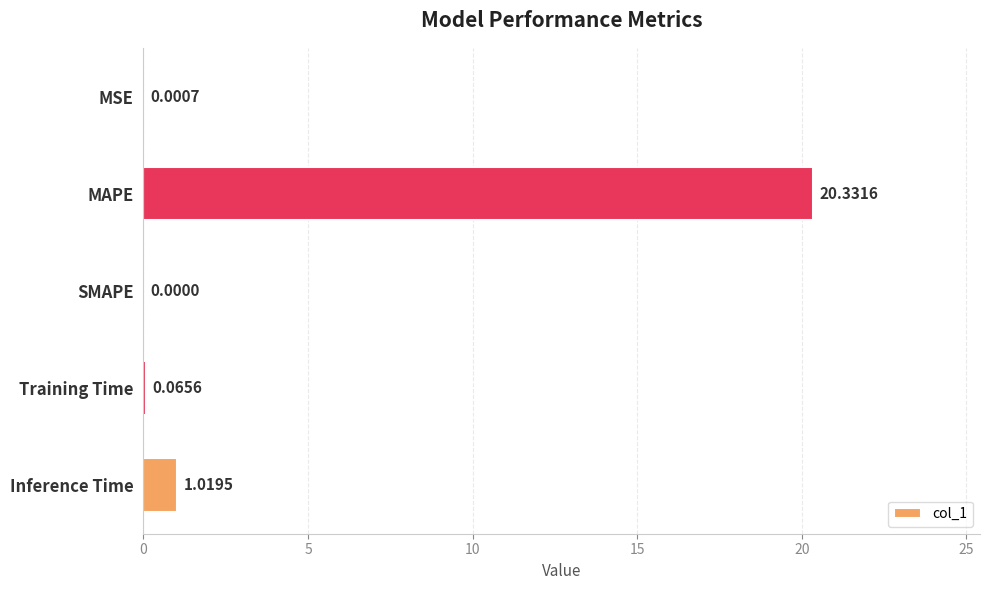

What is the sum of all values?

21.4